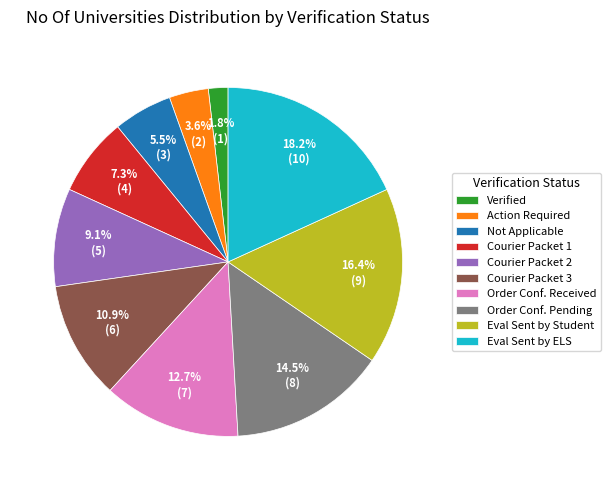

How many segments does this pie chart have?

10